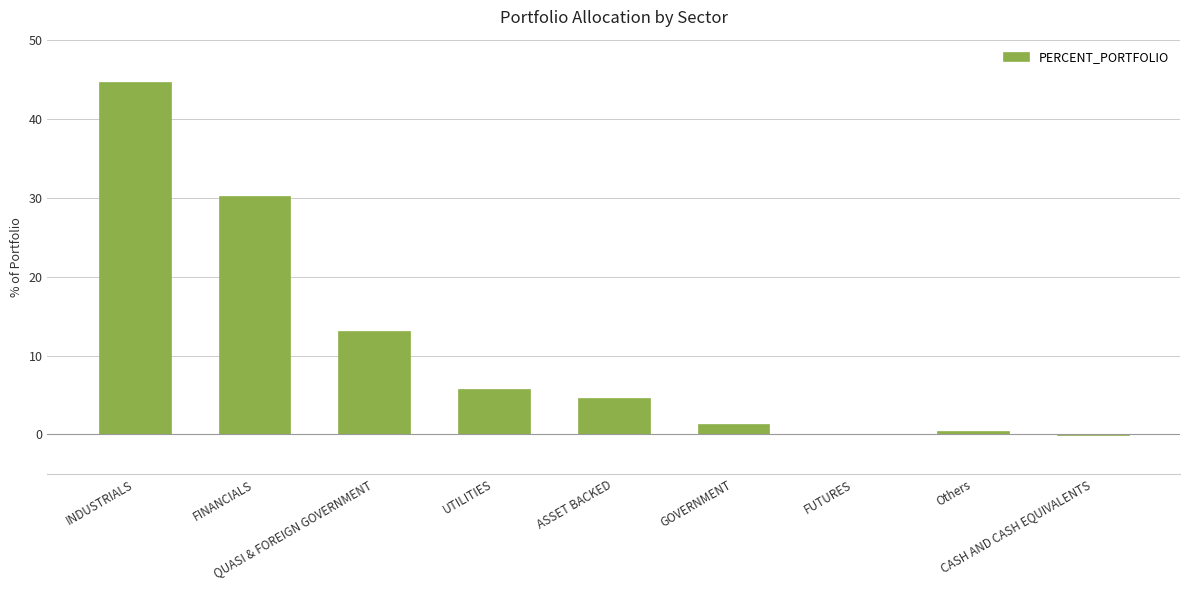

What is the sum of all values?

100.0